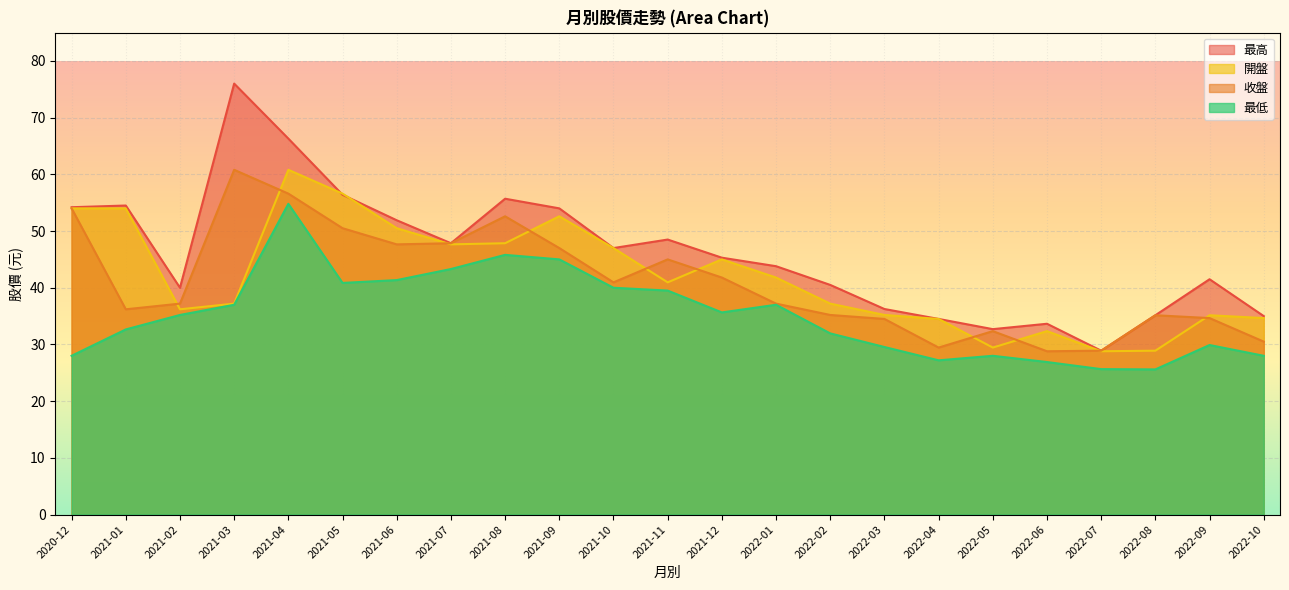

Is it true that 收盤 equals 9.8 at 2021-11?

False